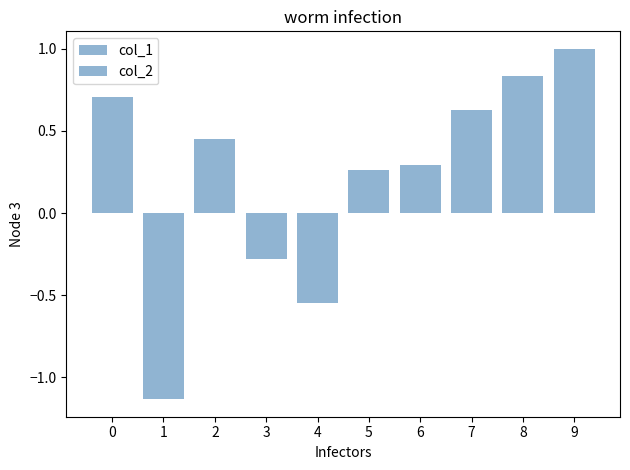

How many values in the col_2 series exceed 0?

7